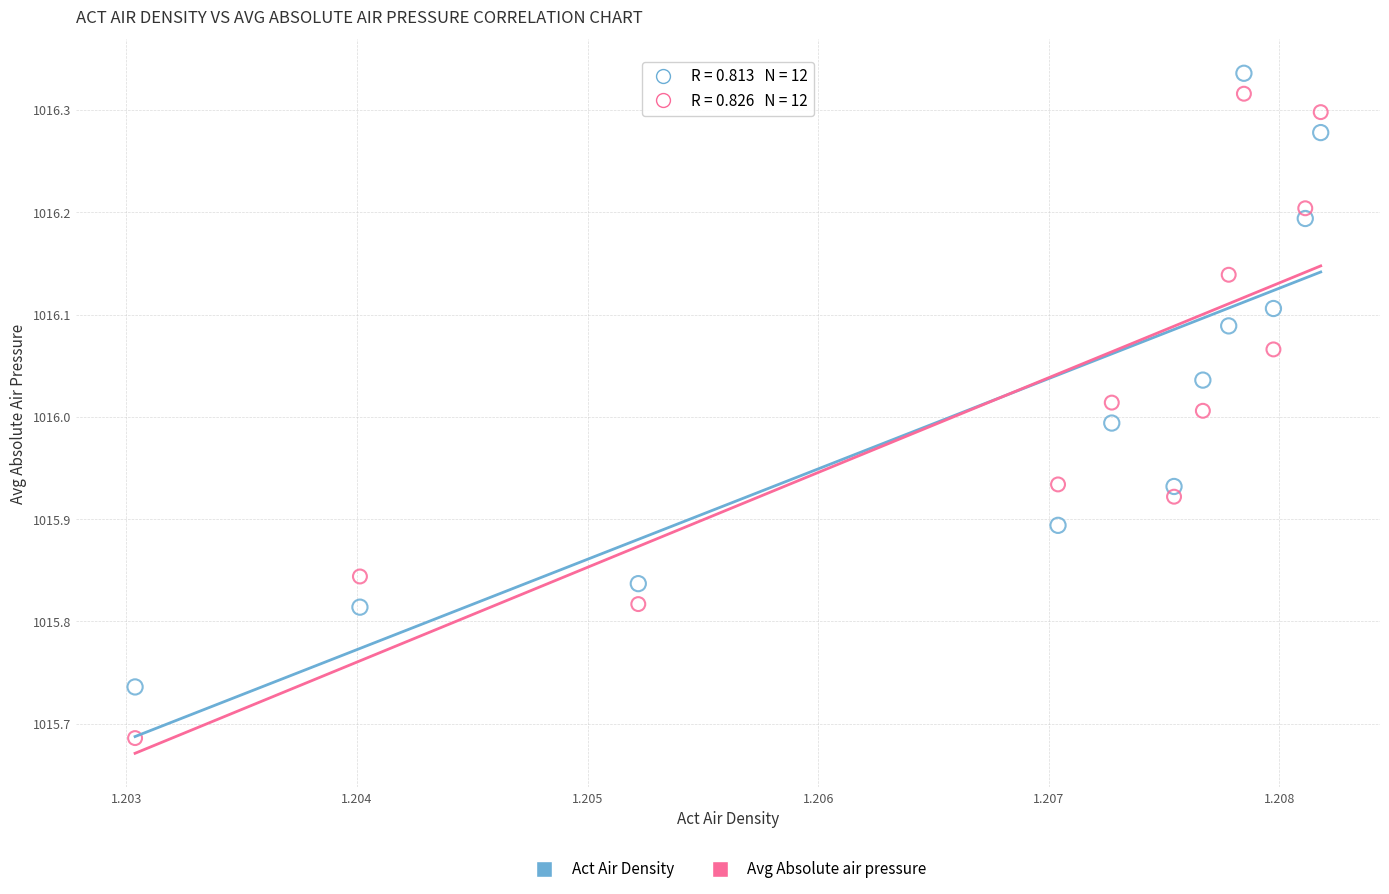

Which series reaches the minimum Y coordinate?

Avg Absolute air pressure